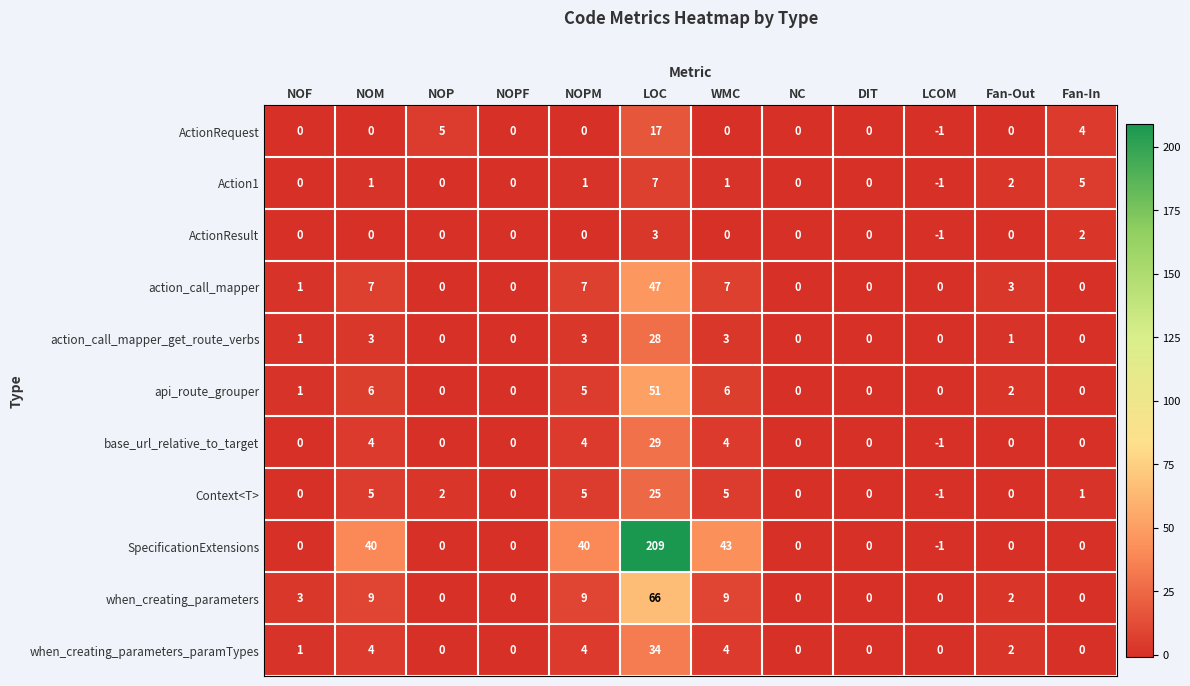

How many Action1 values are between 0 and 2?

9